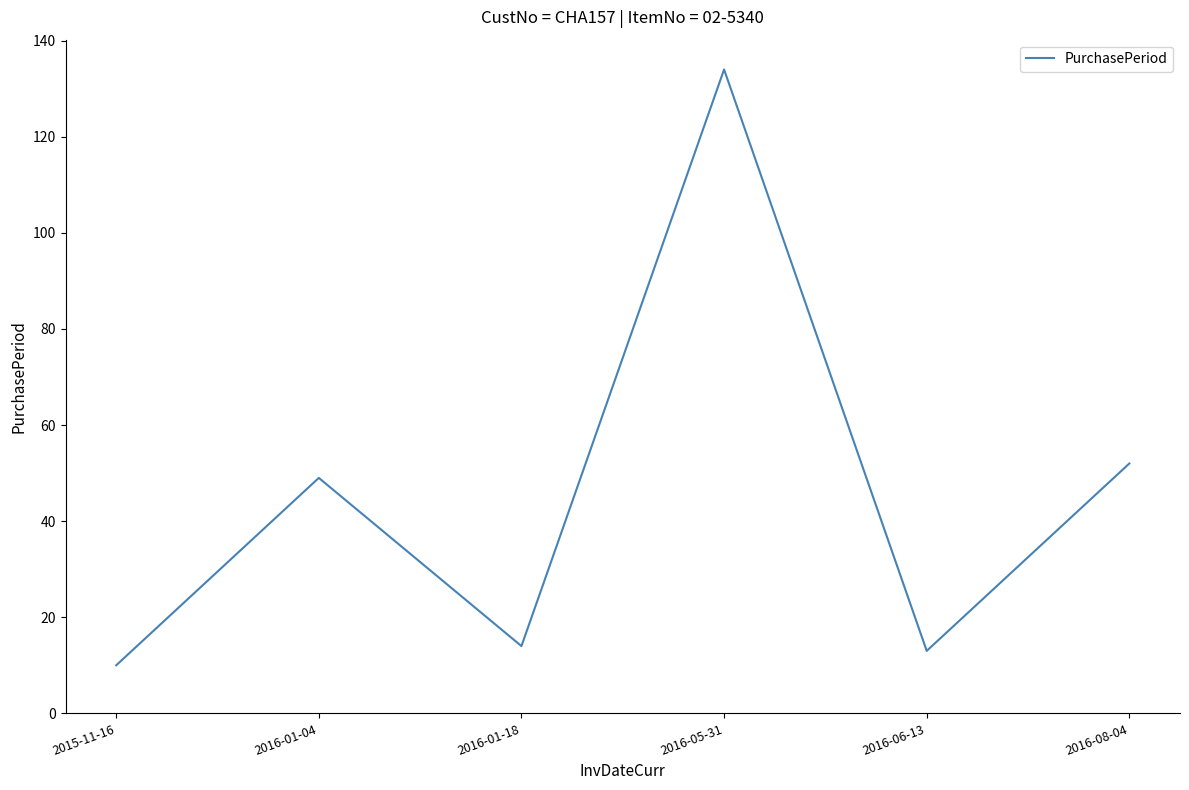

Count the number of data series in this chart.

1